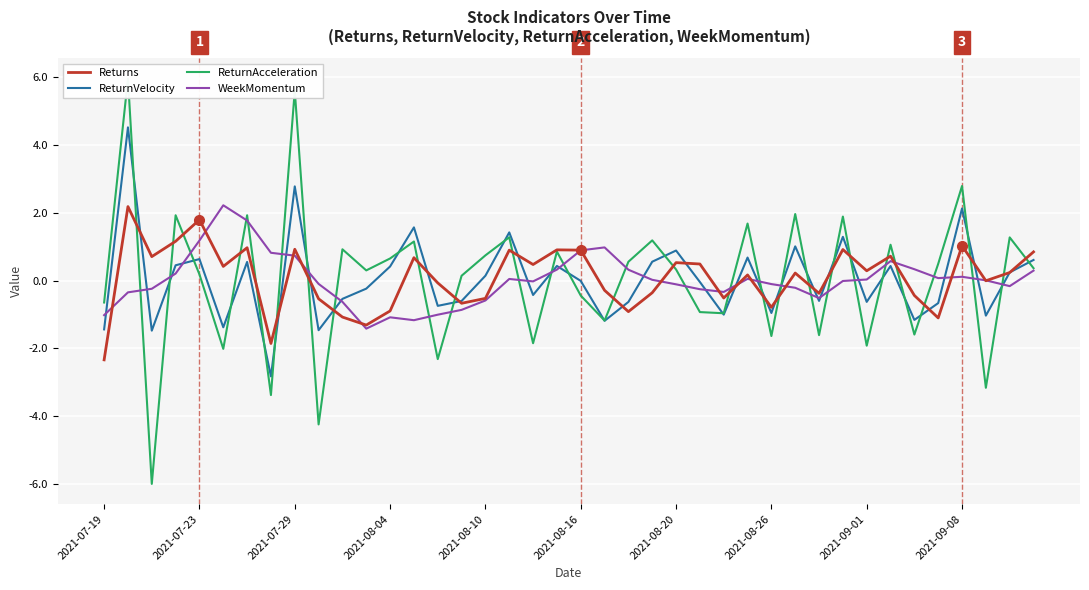

In WeekMomentum, how many points are lower than both neighbors (excluding endpoints)?

7